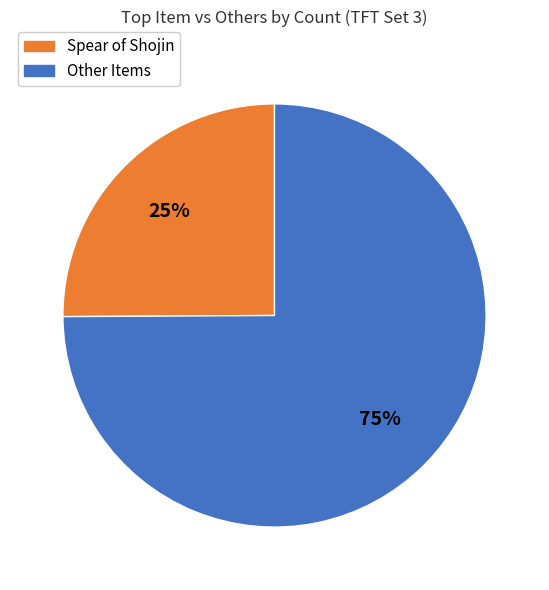

Between Other Items and Spear of Shojin, which is larger?

Other Items